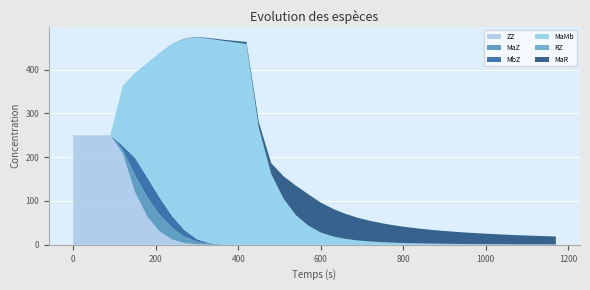

Reading left to right, list all the values displayed in this chart.

ZZ: 0=250.0	30=250.0	60=250.0	90=250.0	120=209.0	150=119.9	180=63.7	210=30.2	240=12.1	270=3.8	300=0.9	330=0.1	360=0.0	390=0.0	420=0.0	450=0.0	480=0.0	510=0.0	540=0.0	570=0.0	600=0.0	630=0.0	660=0.0	690=0.0	720=0.0	750=0.0	780=0.0	810=0.0	840=0.0	870=0.0	900=0.0	930=0.0	960=0.0	990=0.0	1020=0.0	1050=0.0	1080=0.0	1110=0.0	1140=0.0	1170=0.0
MaZ: 0=0.0	30=0.0	60=0.0	90=0.0	120=8.5	150=39.2	180=44.8	210=38.4	240=26.7	270=14.7	300=6.0	330=1.8	360=0.4	390=0.1	420=0.0	450=0.0	480=0.0	510=0.0	540=0.0	570=0.0	600=0.0	630=0.0	660=0.0	690=0.0	720=0.0	750=0.0	780=0.0	810=0.0	840=0.0	870=0.0	900=0.0	930=0.0	960=0.0	990=0.0	1020=0.0	1050=0.0	1080=0.0	1110=0.0	1140=0.0	1170=0.0
MbZ: 0=0.0	30=0.0	60=0.0	90=0.0	120=8.5	150=39.2	180=44.8	210=38.4	240=26.7	270=14.7	300=6.0	330=1.8	360=0.4	390=0.1	420=0.0	450=0.0	480=0.0	510=0.0	540=0.0	570=0.0	600=0.0	630=0.0	660=0.0	690=0.0	720=0.0	750=0.0	780=0.0	810=0.0	840=0.0	870=0.0	900=0.0	930=0.0	960=0.0	990=0.0	1020=0.0	1050=0.0	1080=0.0	1110=0.0	1140=0.0	1170=0.0
MaMb: 0=0.0	30=0.0	60=0.0	90=0.0	120=136.1	150=194.0	180=261.7	210=331.1	240=392.7	270=437.3	300=460.6	330=466.8	360=465.3	390=462.2	420=458.3	450=267.0	480=161.8	510=105.2	540=67.4	570=43.9	600=28.0	630=19.0	660=13.4	690=9.8	720=7.5	750=5.8	780=4.7	810=3.8	840=3.2	870=2.7	900=2.3	930=1.9	960=1.7	990=1.5	1020=1.3	1050=1.2	1080=1.0	1110=0.9	1140=0.8	1170=0.8
RZ: 0=0.0	30=0.0	60=0.0	90=0.0	120=0.0	150=0.0	180=0.1	210=0.1	240=0.1	270=0.1	300=0.1	330=0.0	360=0.0	390=0.0	420=0.0	450=0.0	480=0.0	510=0.0	540=0.0	570=0.0	600=0.0	630=0.0	660=0.0	690=0.0	720=0.0	750=0.0	780=0.0	810=0.0	840=0.0	870=0.0	900=0.0	930=0.0	960=0.0	990=0.0	1020=0.0	1050=0.0	1080=0.0	1110=0.0	1140=0.0	1170=0.0
MaR: 0=0.0	30=0.0	60=0.0	90=0.0	120=0.0	150=0.0	180=0.1	210=0.2	240=0.3	270=0.6	300=1.0	330=1.6	360=2.4	390=3.4	420=4.8	450=13.3	480=24.6	510=51.1	540=67.4	570=71.6	600=68.4	630=63.0	660=57.2	690=51.8	720=47.1	750=43.0	780=39.4	810=36.3	840=33.7	870=31.3	900=29.2	930=27.4	960=25.8	990=24.3	1020=23.0	1050=21.9	1080=20.8	1110=19.8	1140=18.9	1170=18.1